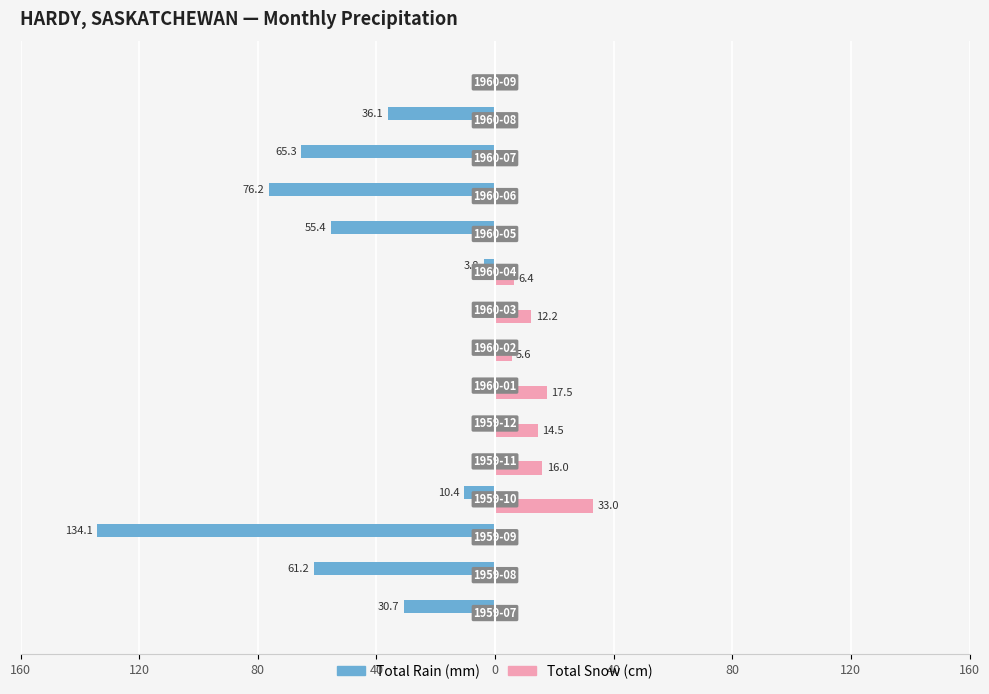

What are all the series names shown in the legend?

Total Rain (mm), Total Snow (cm)